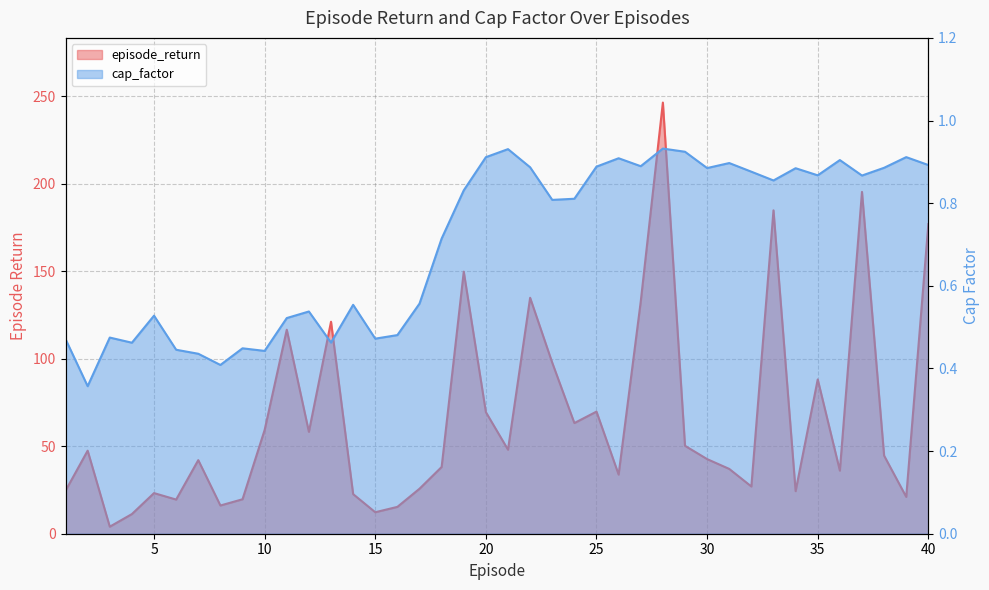

What is the spread (max minus min) of values at 3?

3.5